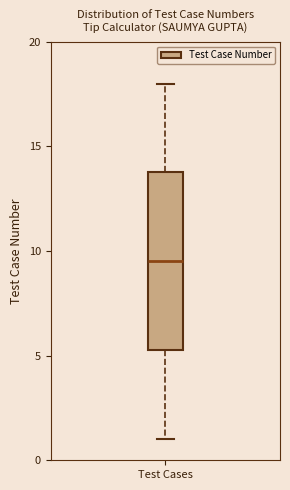

Where is the lower edge of the box for Test Cases on the y-axis? The values are not printed on the chart, so give them approximately, as read against the axis.

5.5